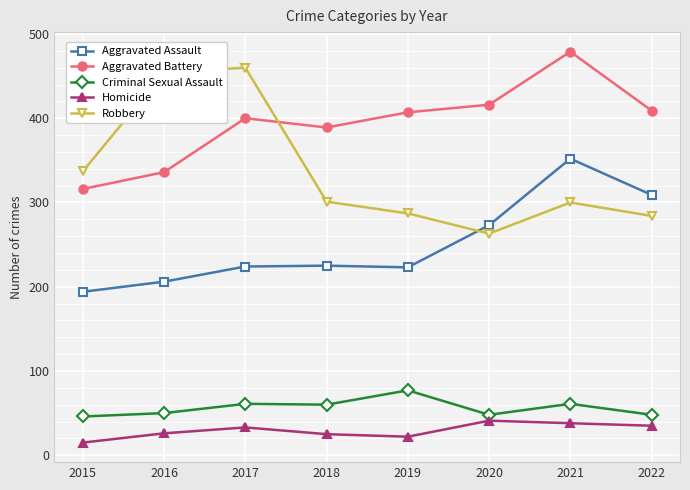

What is the minimum value for Criminal Sexual Assault?

46